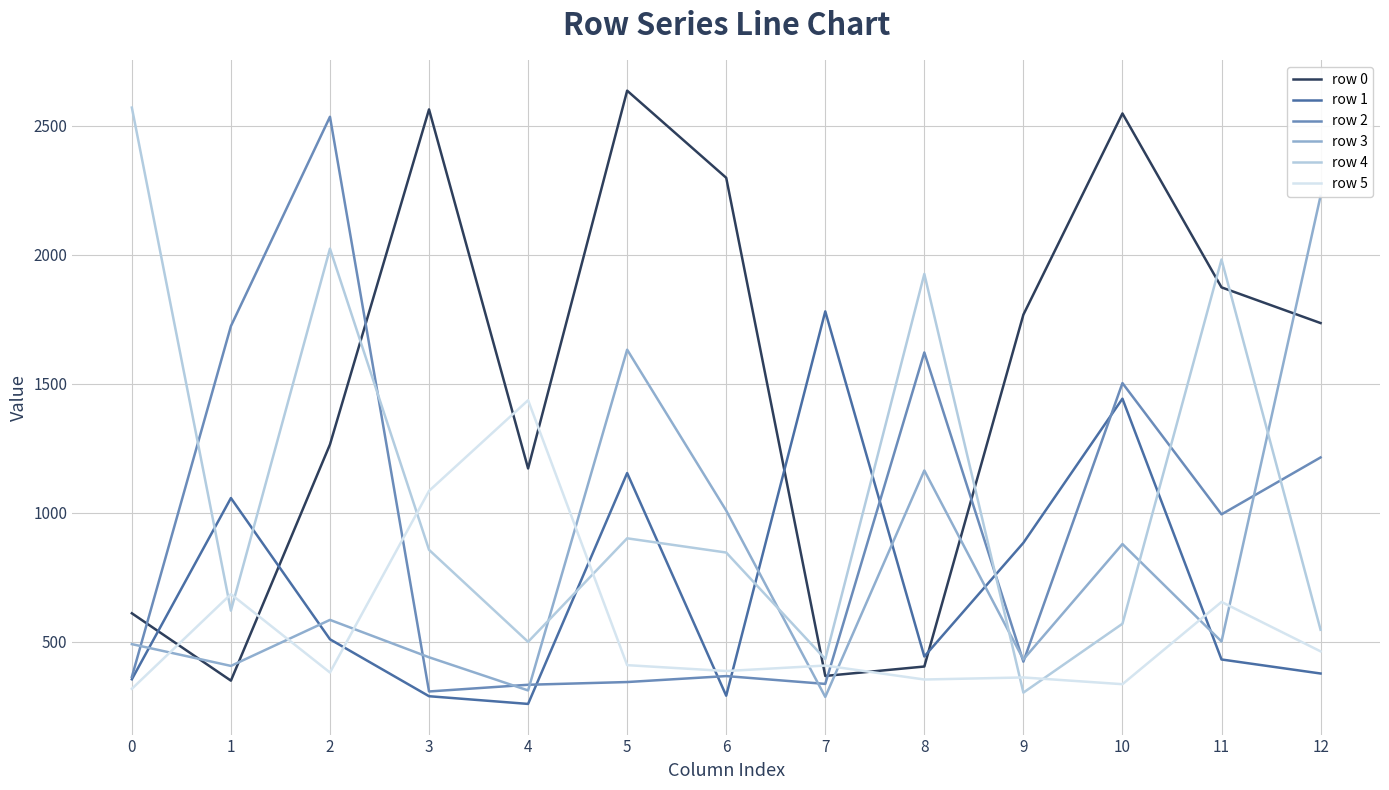

At how many categories does at least one series exceed 749?

13